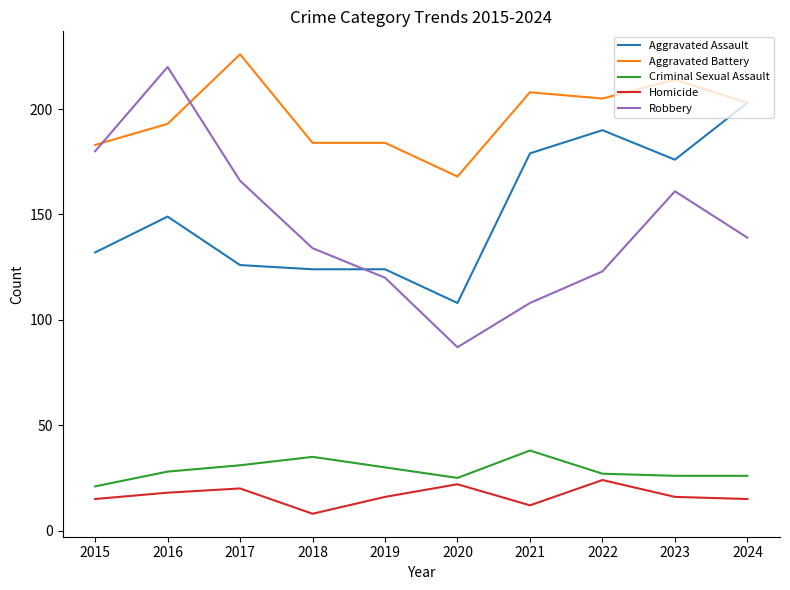

True or false: Aggravated Battery has a value of 286 at 2019.

False